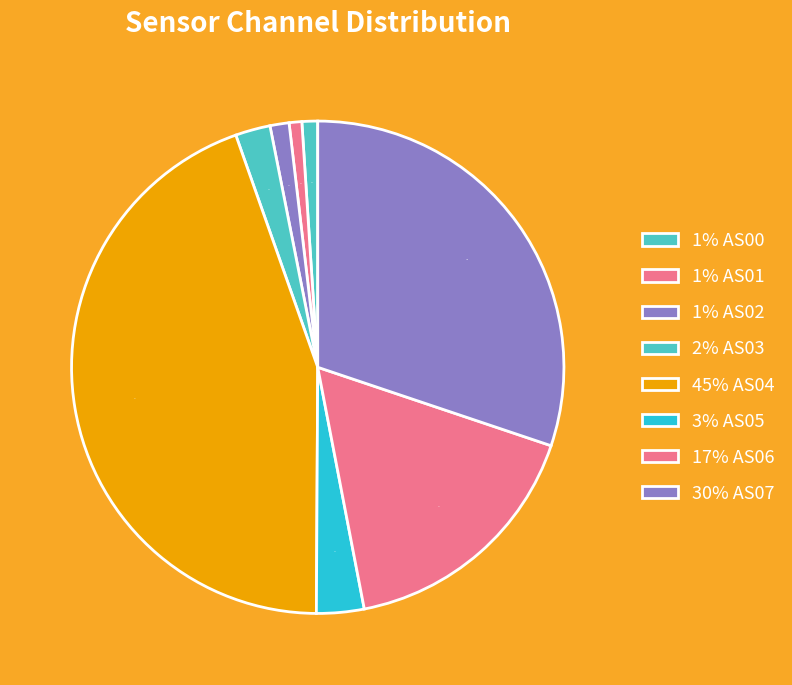

How many segments does this pie chart have?

8